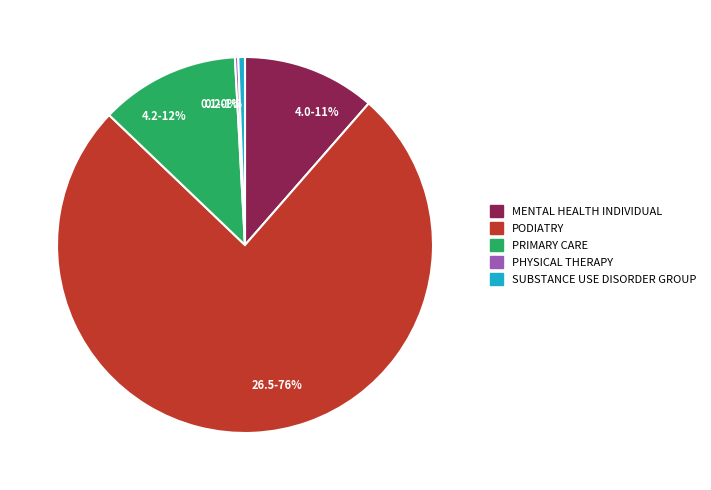

Which slice is the largest?

26.5-76%